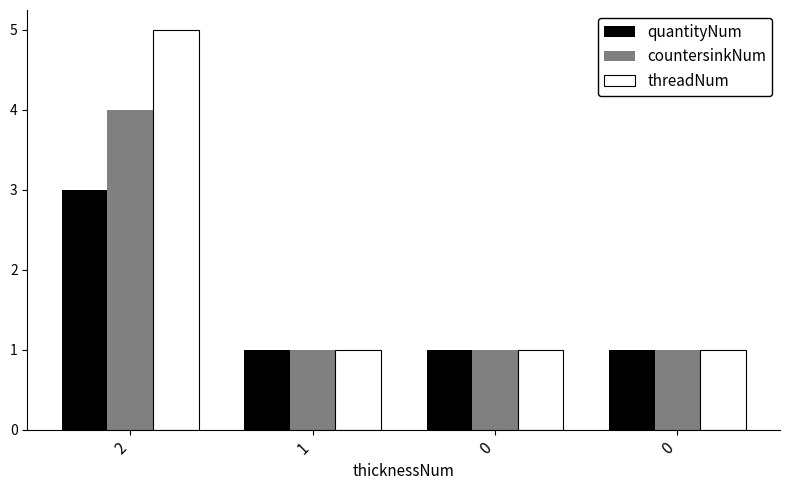

What are all the series names shown in the legend?

quantityNum, countersinkNum, threadNum